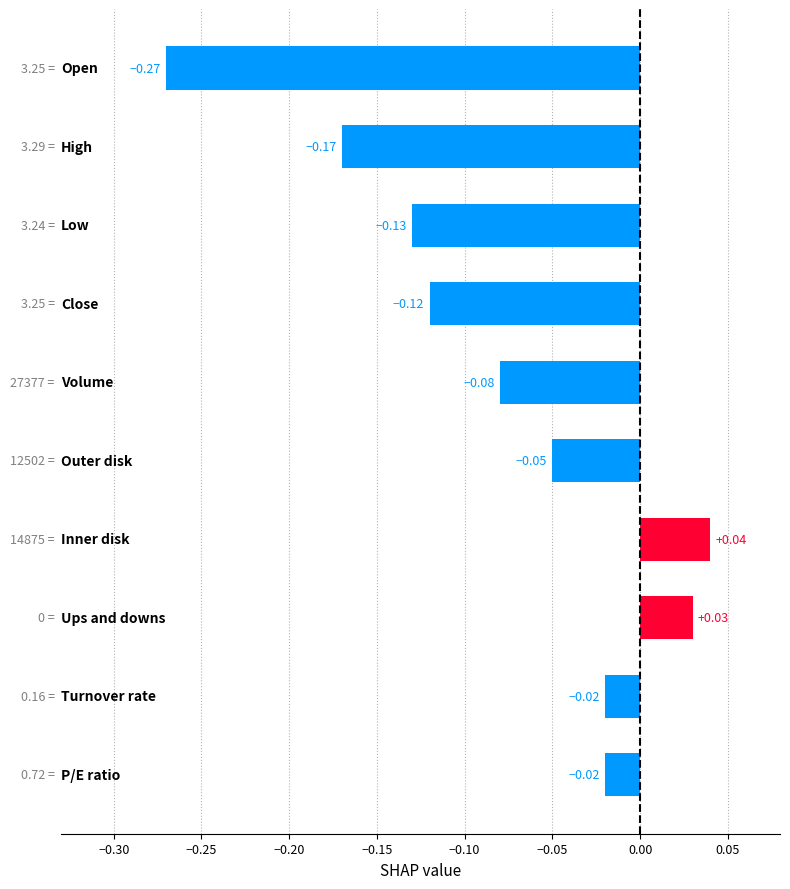

Are the bars horizontal?

Yes